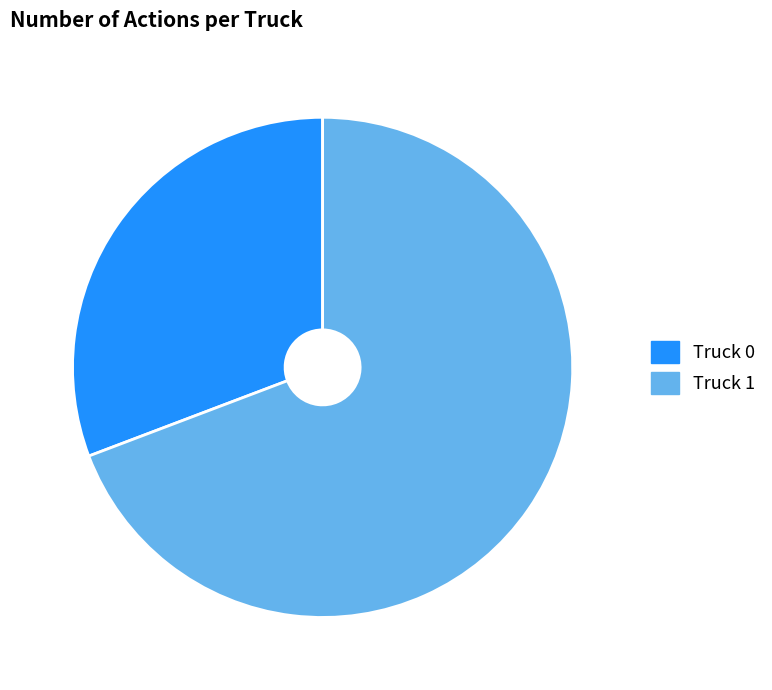

Which category has the smallest portion of the pie?

Truck 0